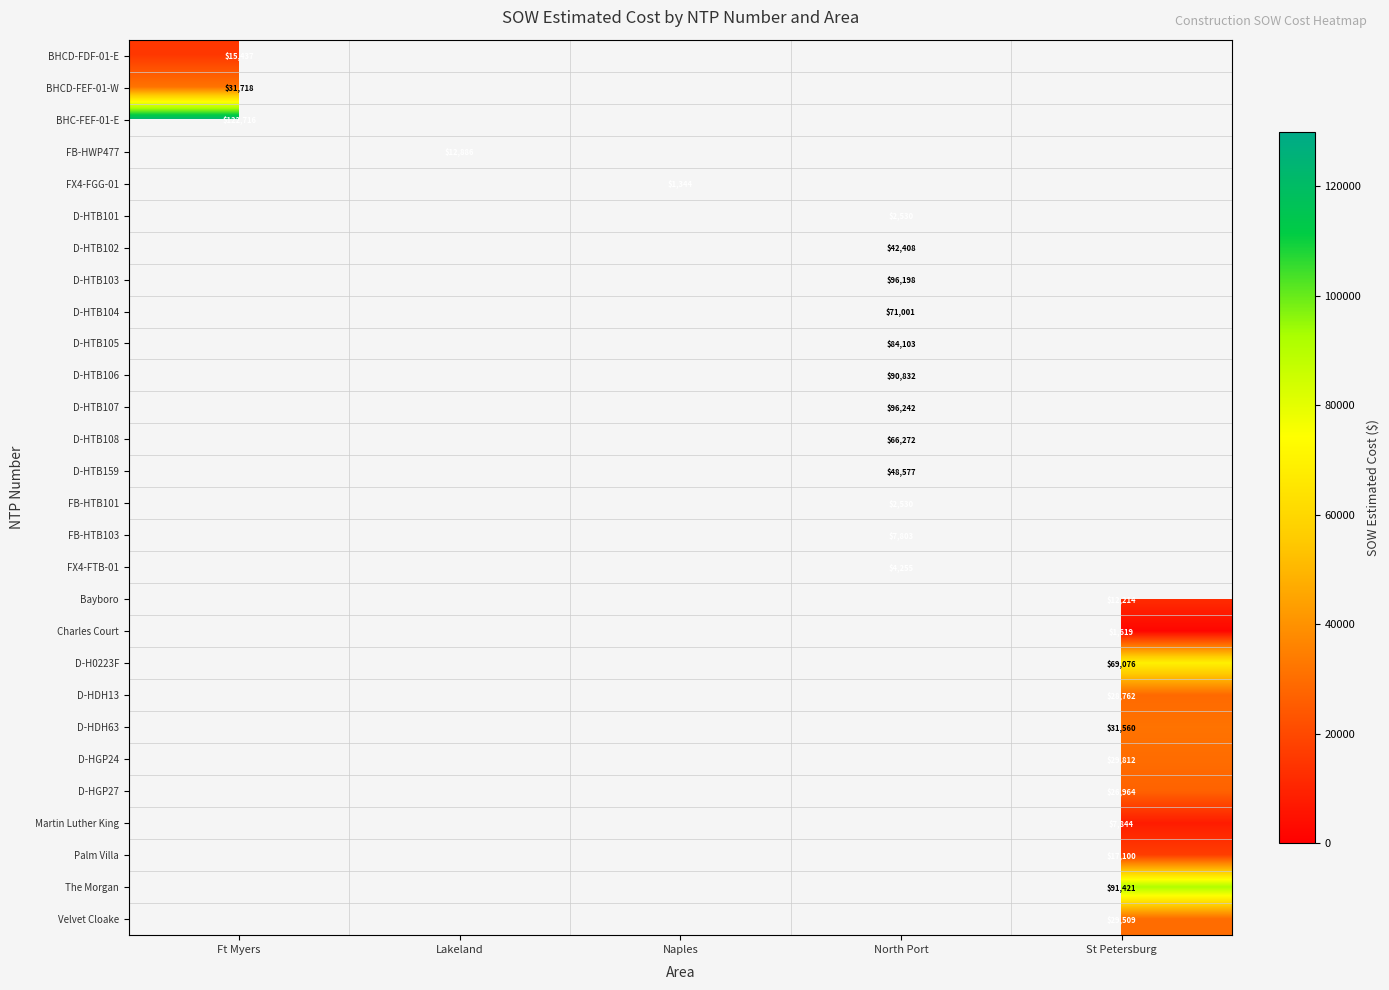

List the labels in order of BHCD-FDF-01-E value, largest first.

Ft Myers, Lakeland, Naples, North Port, St Petersburg